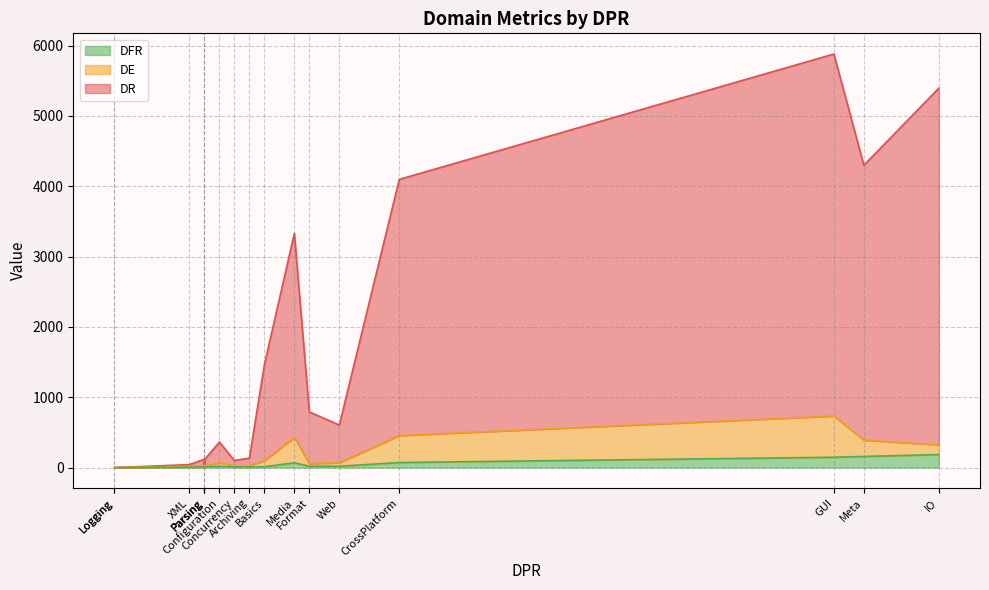

What value does the DR series have at Parsing, to the nearest 100?

100